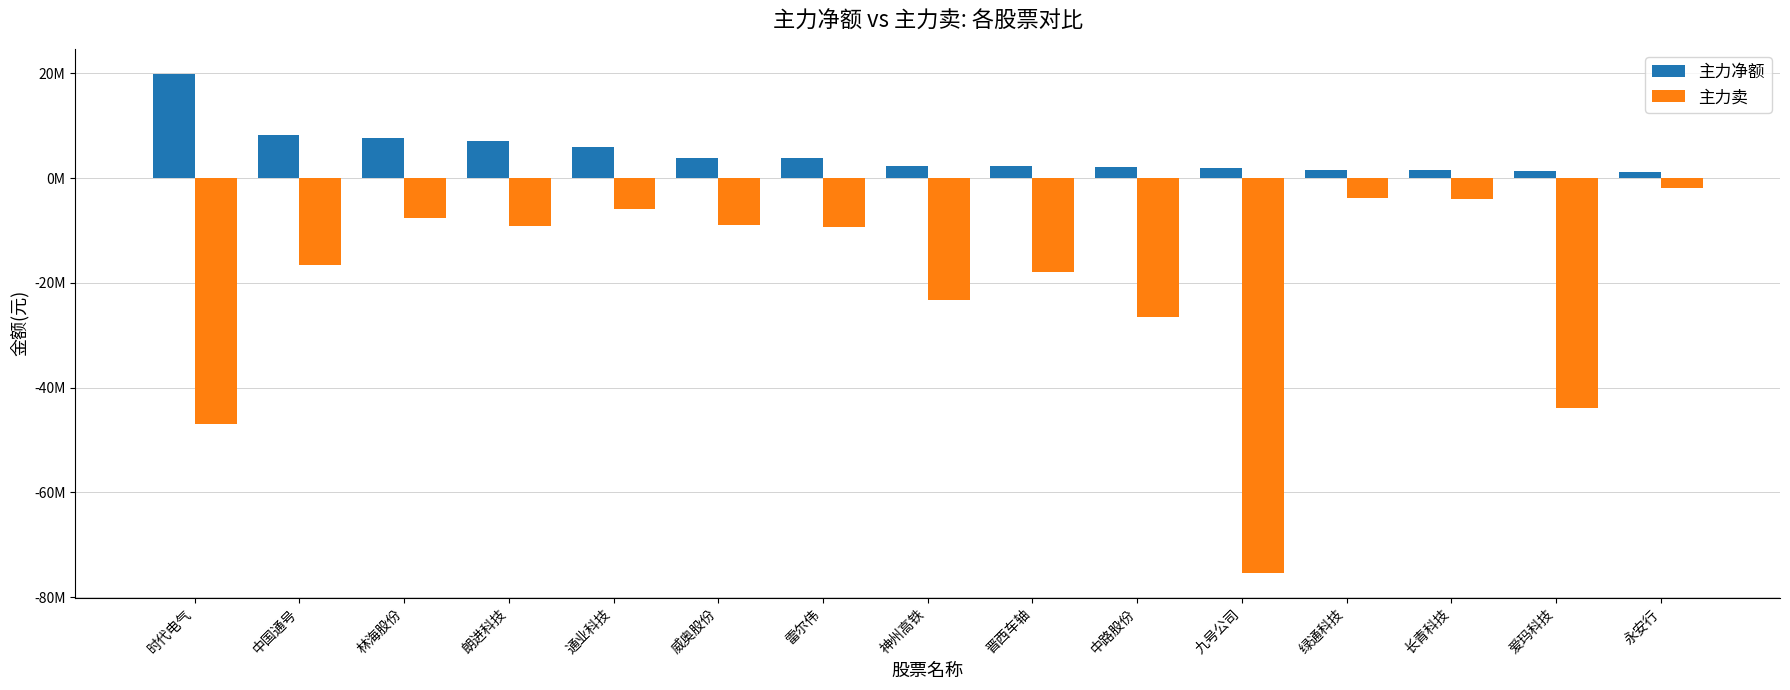

The 主力卖 series shows -46918692 at 时代电气. True or false?

True